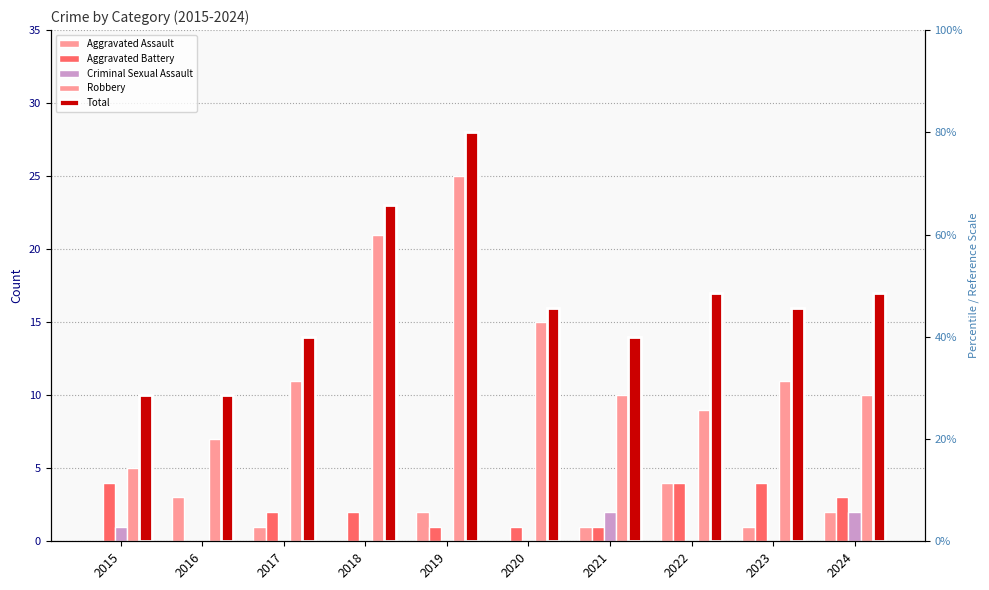

How many data points in Total are above 16?

4